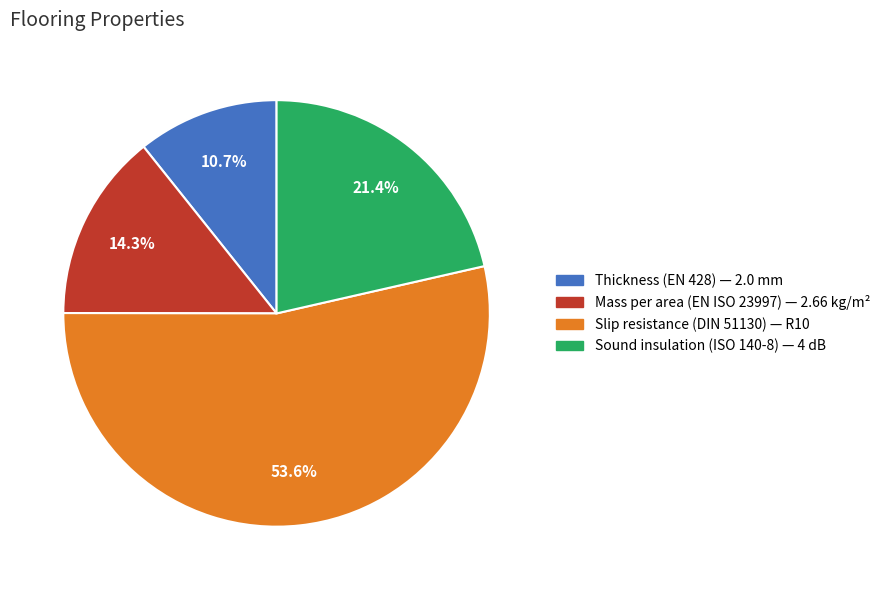

How many slices are in this pie chart?

4